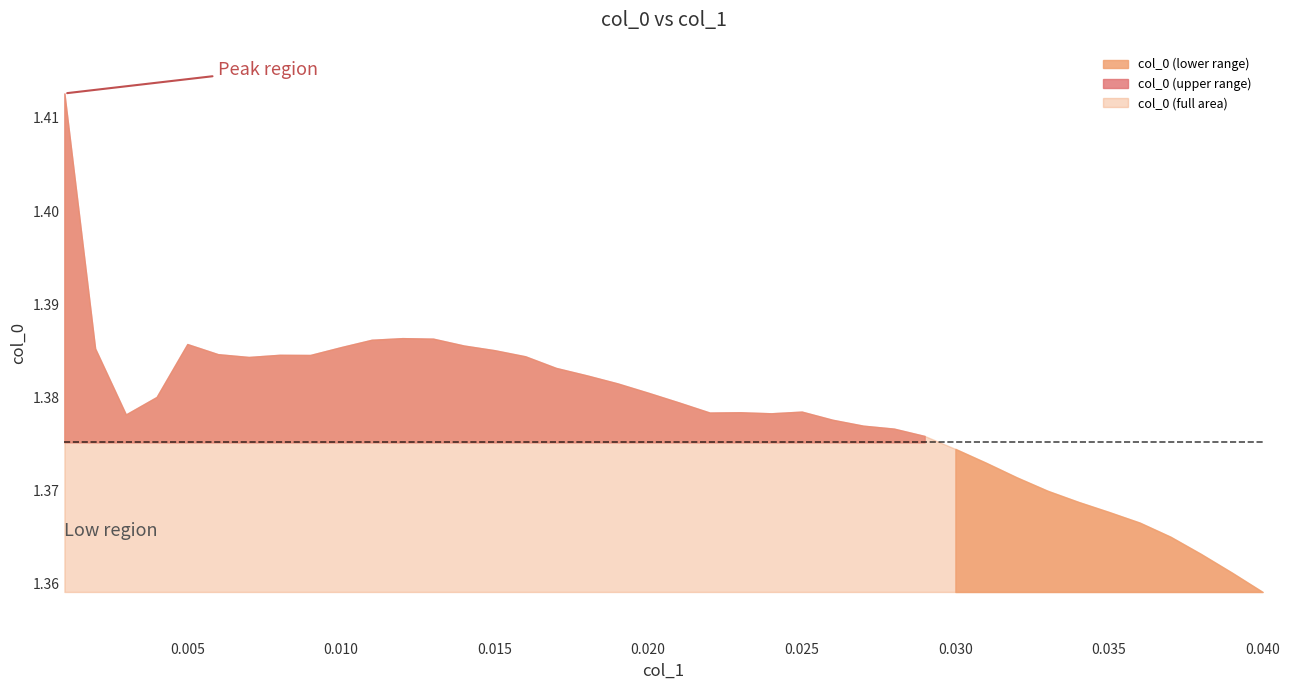

What is the ratio of the value at 0.022 to the value at 0.025?

1.0